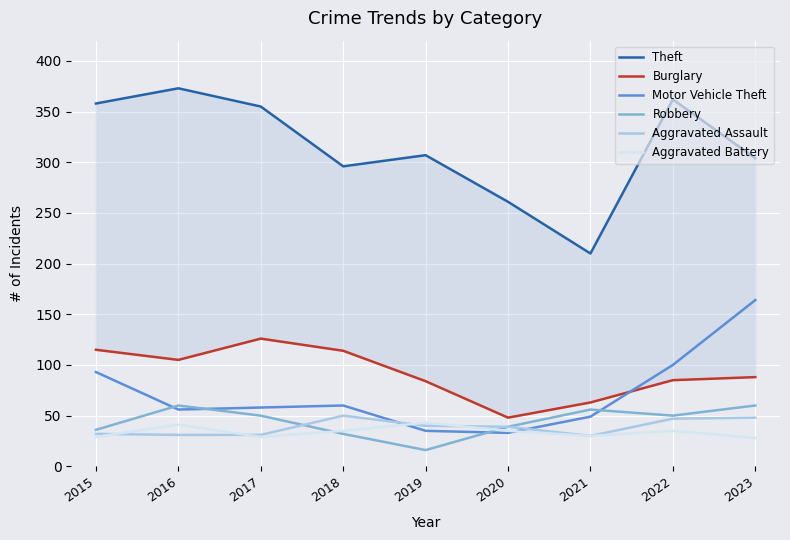

Reading left to right, extract all data points from this chart.

Theft: 2015=358	2016=373	2017=355	2018=296	2019=307	2020=261	2021=210	2022=362	2023=304
Burglary: 2015=115	2016=105	2017=126	2018=114	2019=84	2020=48	2021=63	2022=85	2023=88
Motor Vehicle Theft: 2015=93	2016=56	2017=58	2018=60	2019=35	2020=33	2021=49	2022=100	2023=164
Robbery: 2015=36	2016=60	2017=50	2018=32	2019=16	2020=39	2021=56	2022=50	2023=60
Aggravated Assault: 2015=32	2016=31	2017=31	2018=50	2019=40	2020=39	2021=30	2022=47	2023=48
Aggravated Battery: 2015=29	2016=41	2017=29	2018=35	2019=43	2020=35	2021=30	2022=35	2023=28